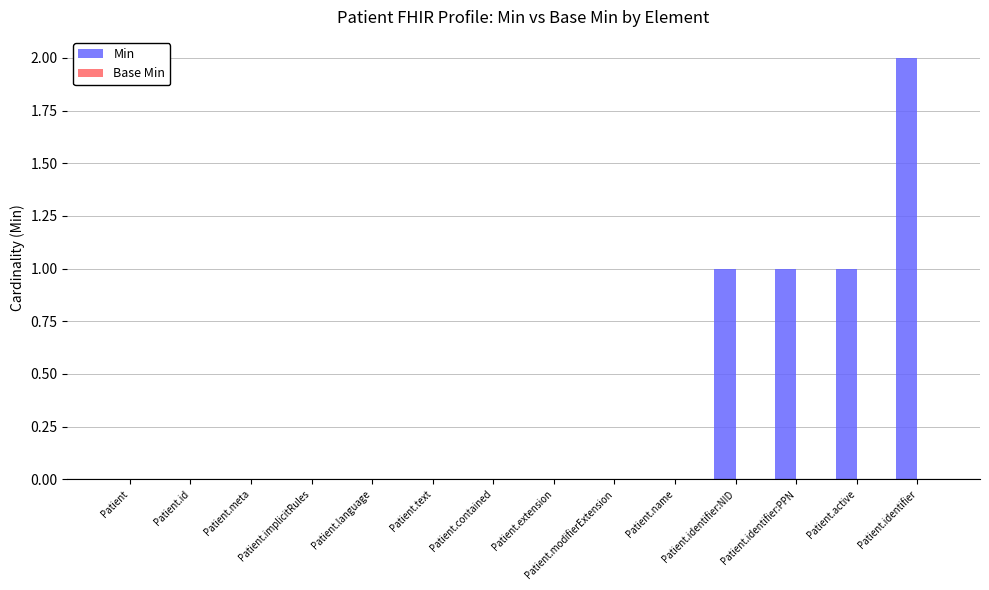

True or false: the data shows -1 at Patient.implicitRules.

False